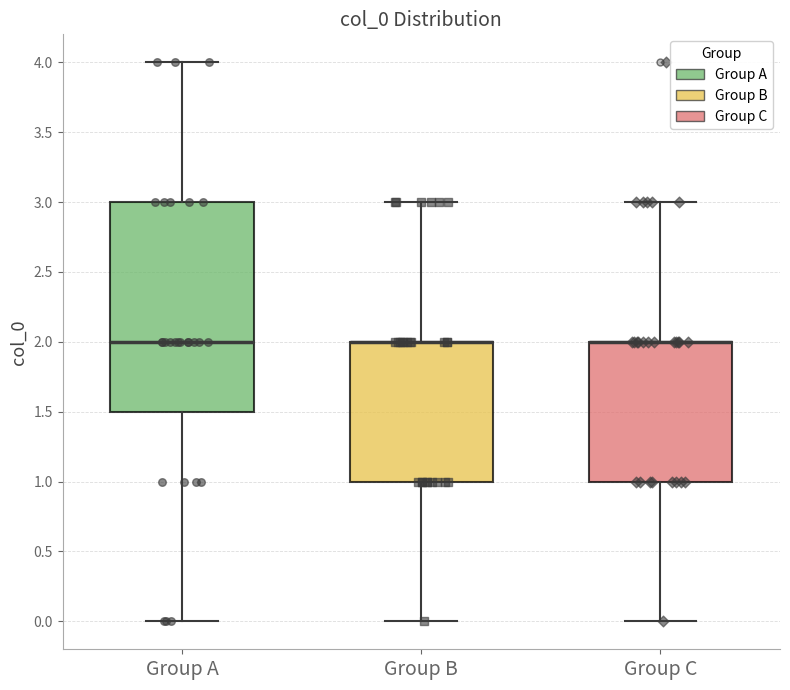

Where does the lower whisker of the box for Group A end on the y-axis? The values are not printed on the chart, so give them approximately, as read against the axis.

0.0